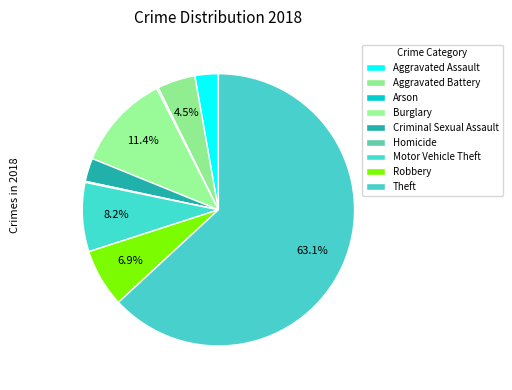

Which slice represents more than half of the pie?

Theft